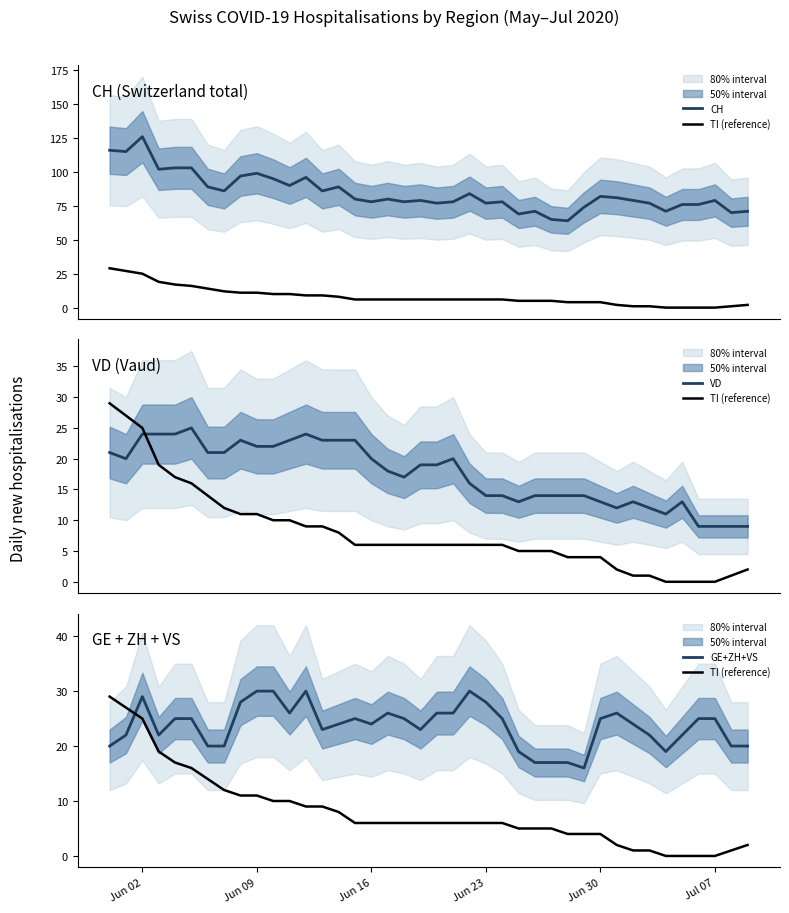

How many values in the GE+ZH+VS series are below 25?

20